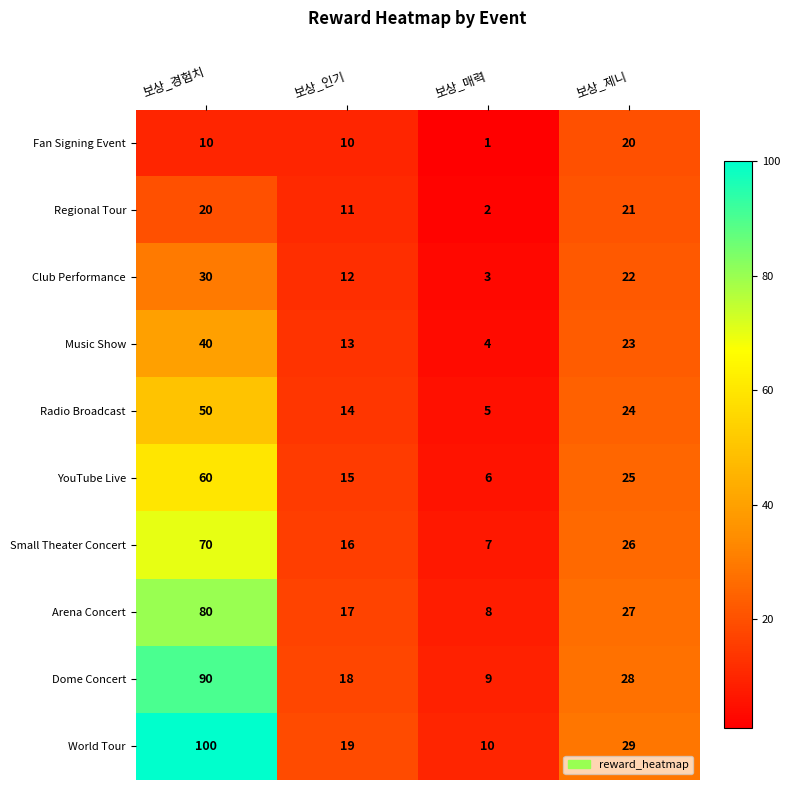

How many Fan Signing Event values are between 10 and 20?

3